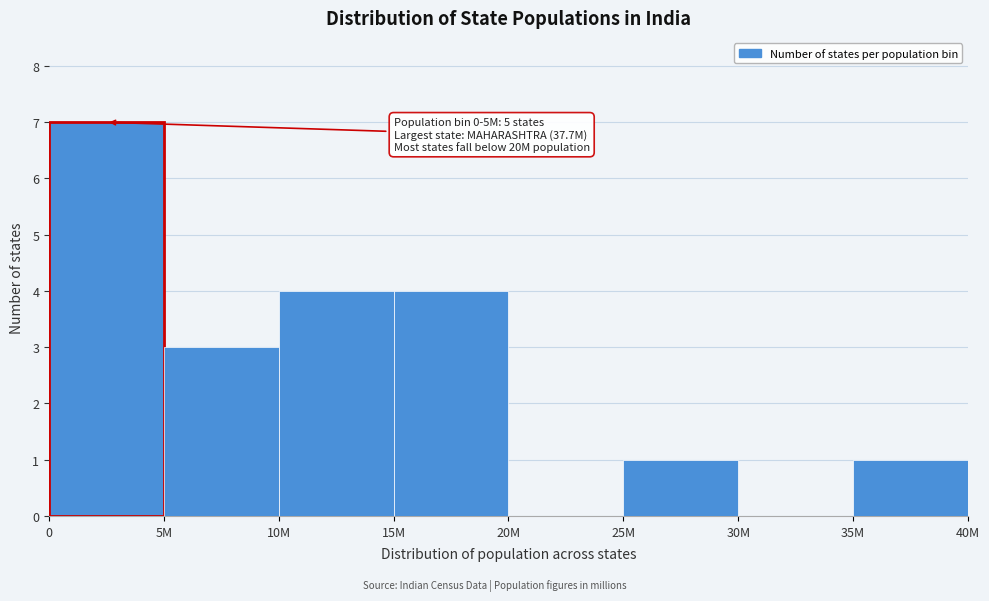

Reading right to left, extract all data points from this chart.

35M=1	30M=0	25M=1	20M=0	15M=4	10M=4	5M=3	0=7